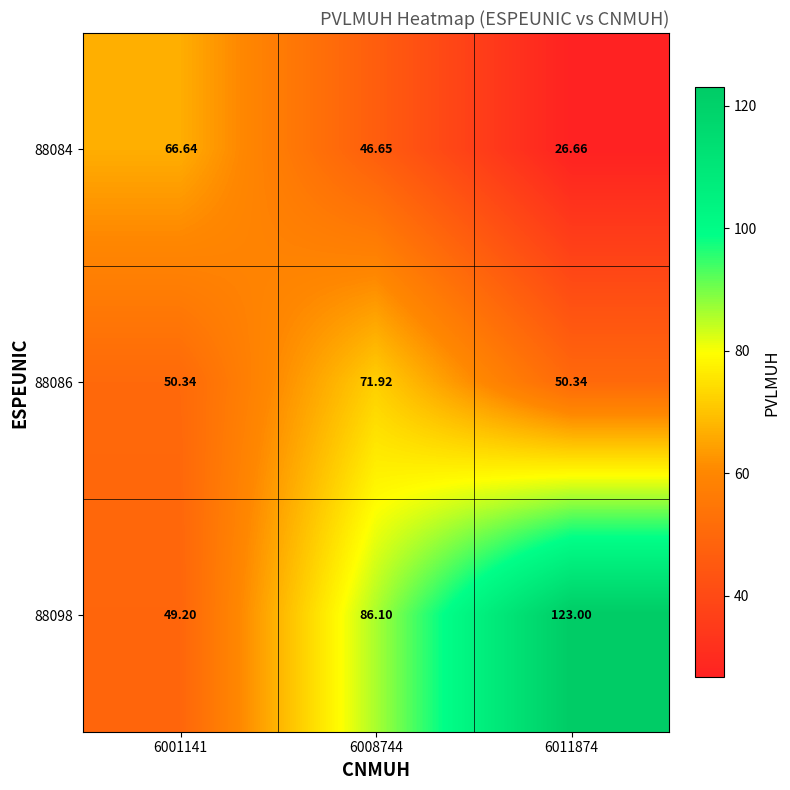

Which series has the largest range (max minus min)?

88098